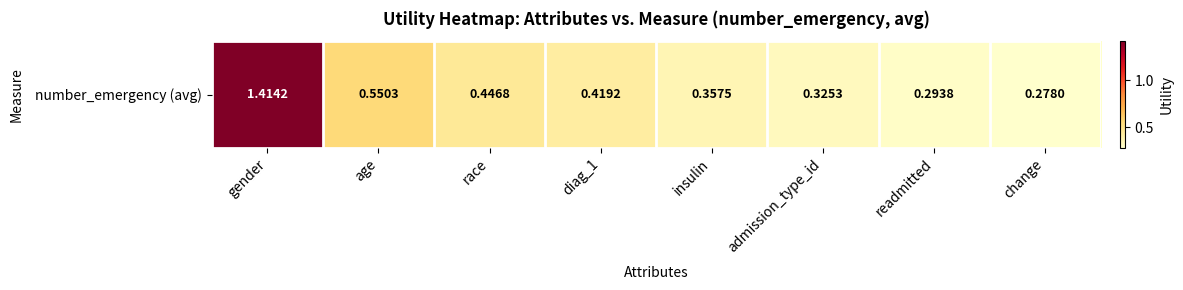

What is the difference between the second highest and second lowest values?

0.3